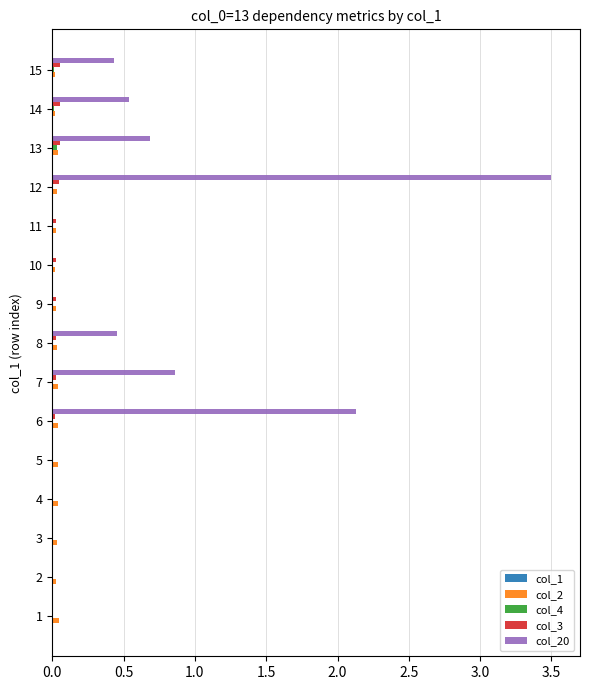

At which category is the sum across all series the highest?

12